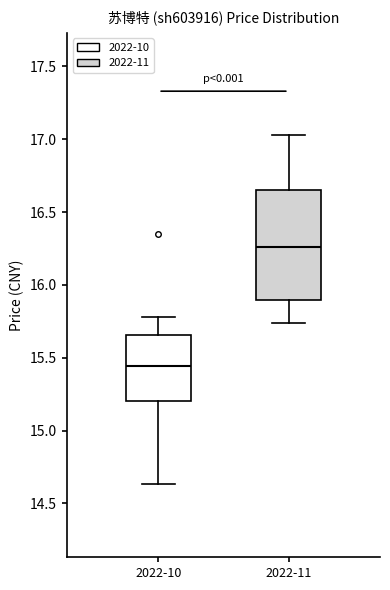

Comparing the boxes themselves (not the whiskers), which one is the tallest?

2022-11